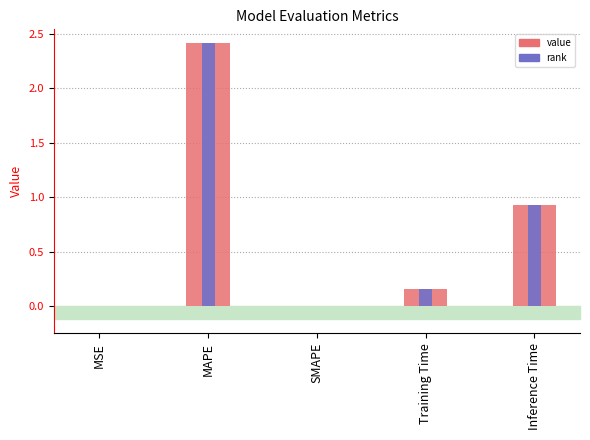

How many series are shown in this chart?

1